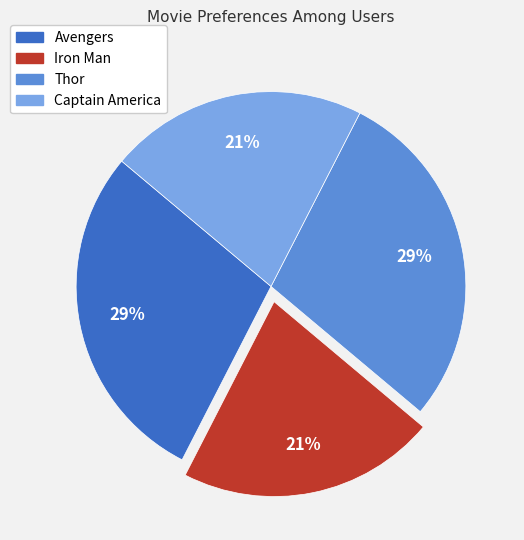

Is it true that Avengers is 29% of the pie?

True